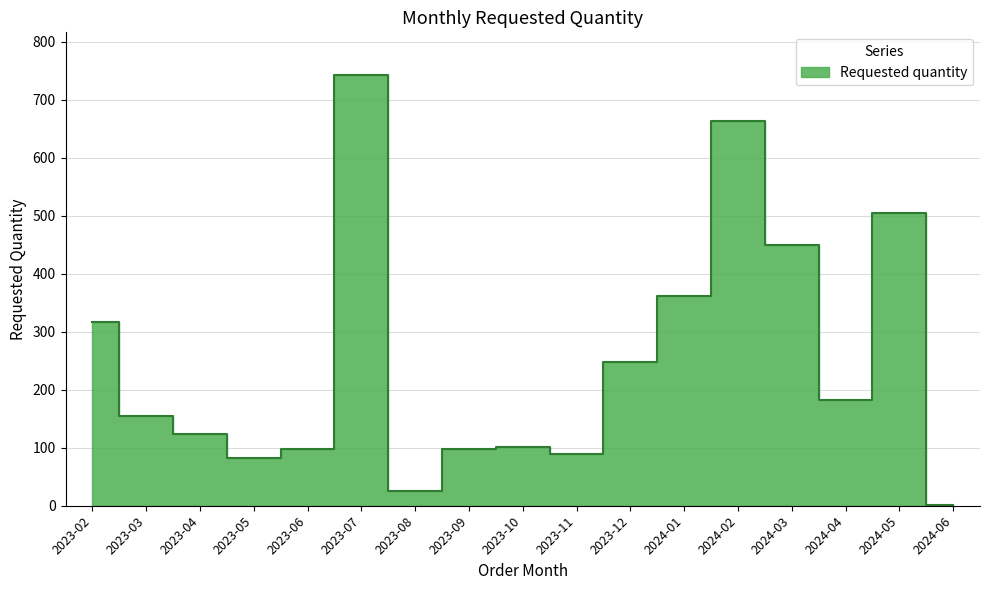

Rank the categories by value from lowest to highest.

2024-06, 2023-08, 2023-05, 2023-11, 2023-09, 2023-06, 2023-10, 2023-04, 2023-03, 2024-04, 2023-12, 2023-02, 2024-01, 2024-03, 2024-05, 2024-02, 2023-07